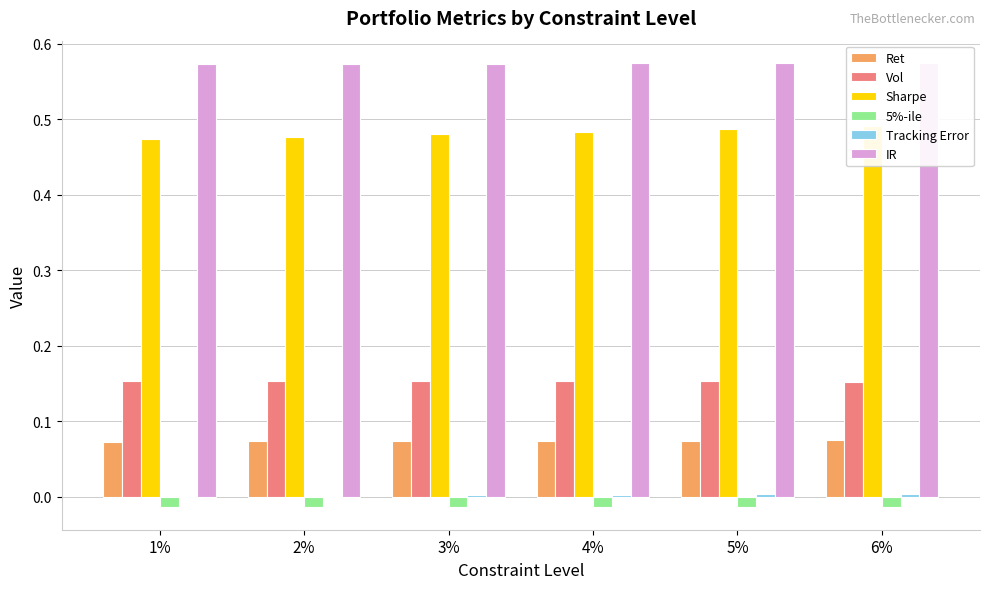

Rank the series by their maximum value, from lowest to highest.

5%-ile, Tracking Error, Ret, Vol, Sharpe, IR